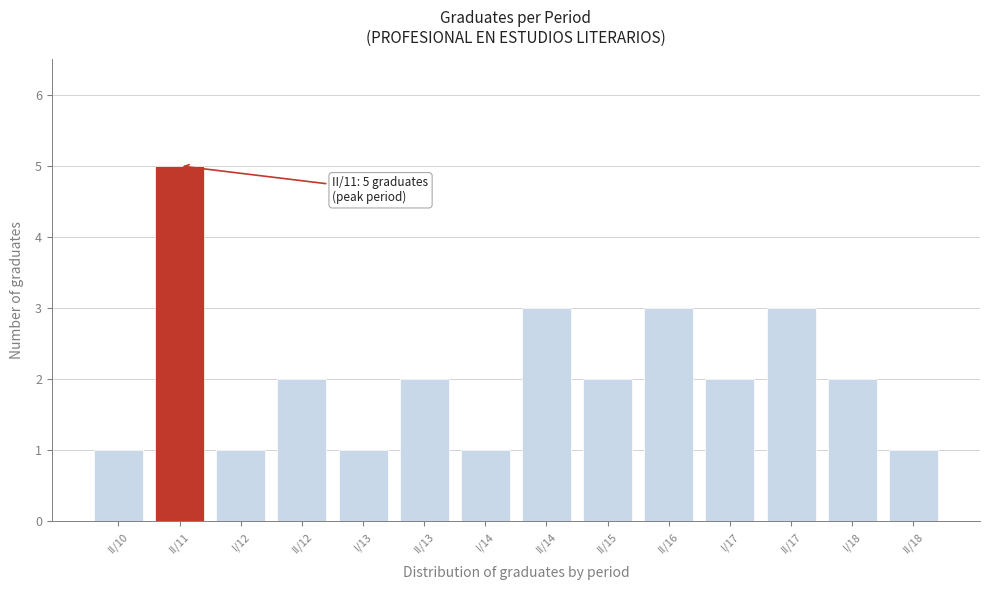

Reading left to right, extract all data points from this chart.

1	5	1	2	1	2	1	3	2	3	2	3	2	1